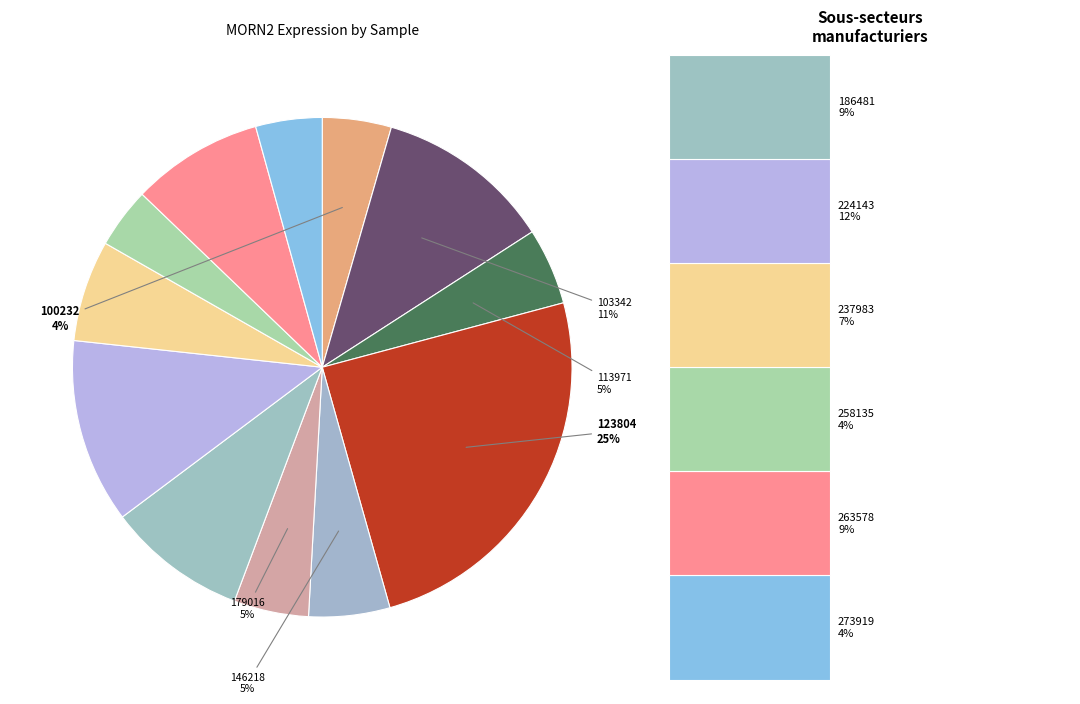

What percentage is the 146218 slice, to the nearest percent?

5%